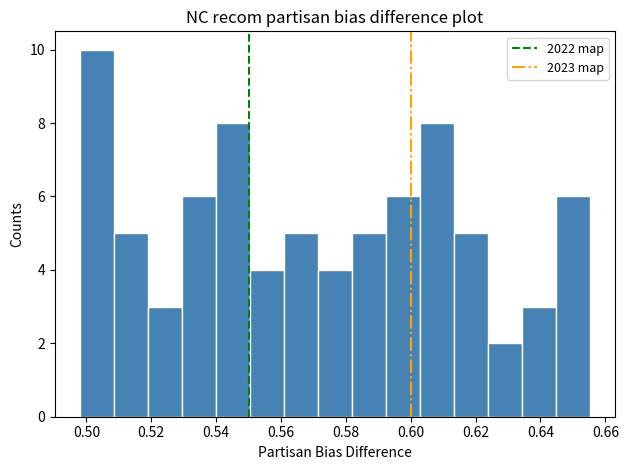

Reading left to right, transcribe this chart: for each bar, give the range it covers on the x-axis and its height. Neither the bar edges nor the heights are printed on the chart, so give them approximately, as read against the axes.

0.498 to 0.508: 10
0.508 to 0.520: 5
0.520 to 0.530: 3
0.530 to 0.540: 6
0.540 to 0.550: 8
0.550 to 0.560: 4
0.560 to 0.572: 5
0.572 to 0.582: 4
0.582 to 0.592: 5
0.592 to 0.602: 6
0.602 to 0.614: 8
0.614 to 0.624: 5
0.624 to 0.634: 2
0.634 to 0.644: 3
0.644 to 0.656: 6